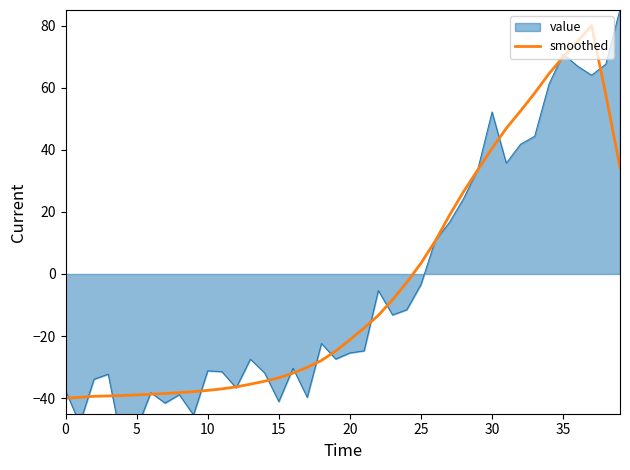

How many lines are shown in the chart?

1